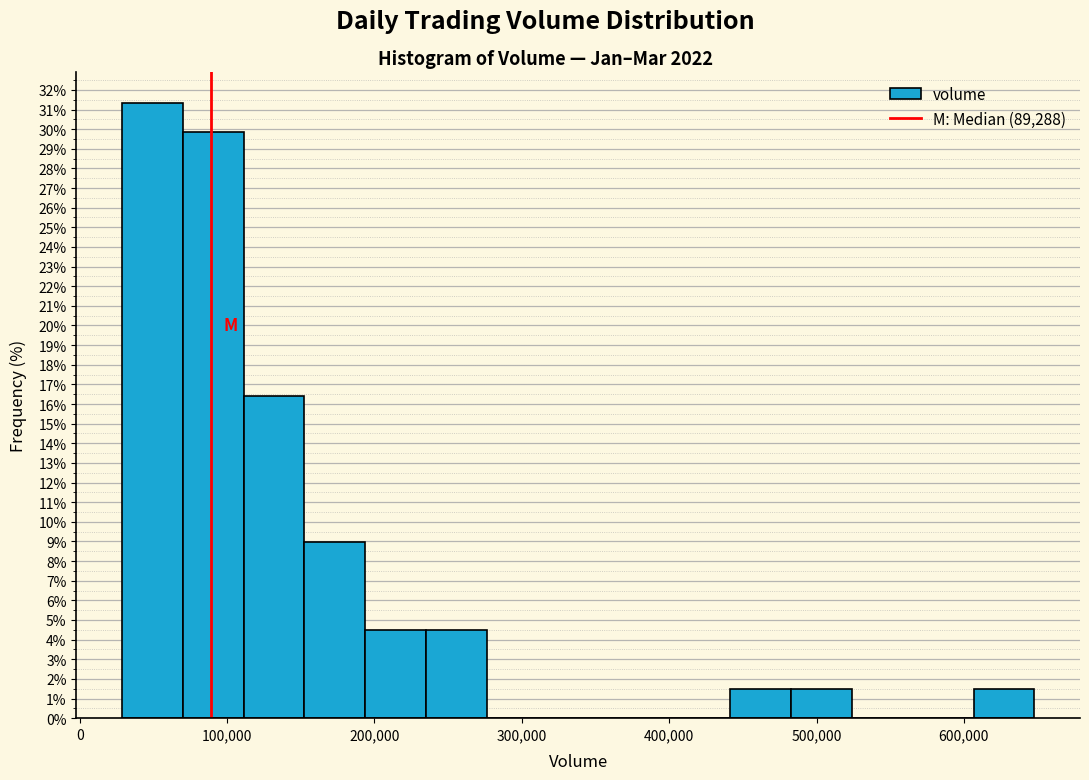

Over which range of the x-axis is the bar tallest?

30000 to 70000